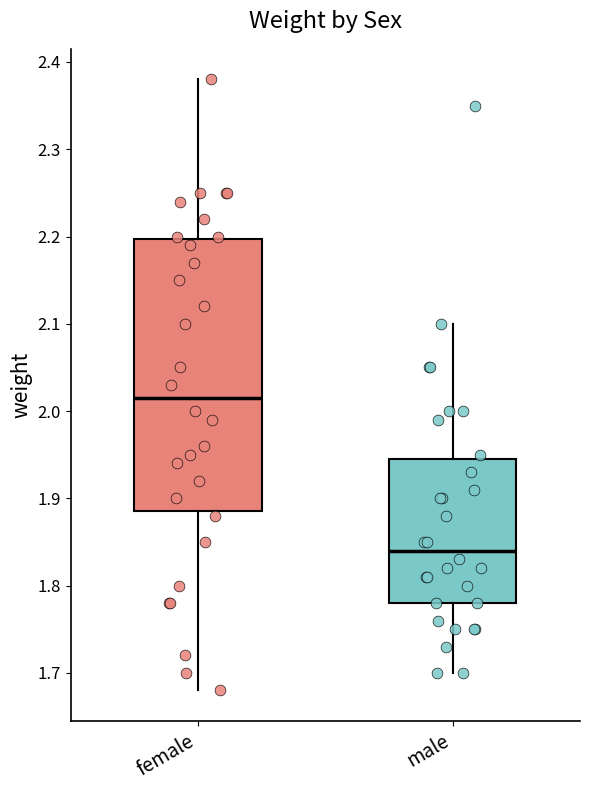

Which box is the tallest, from its lower edge to its upper edge?

female